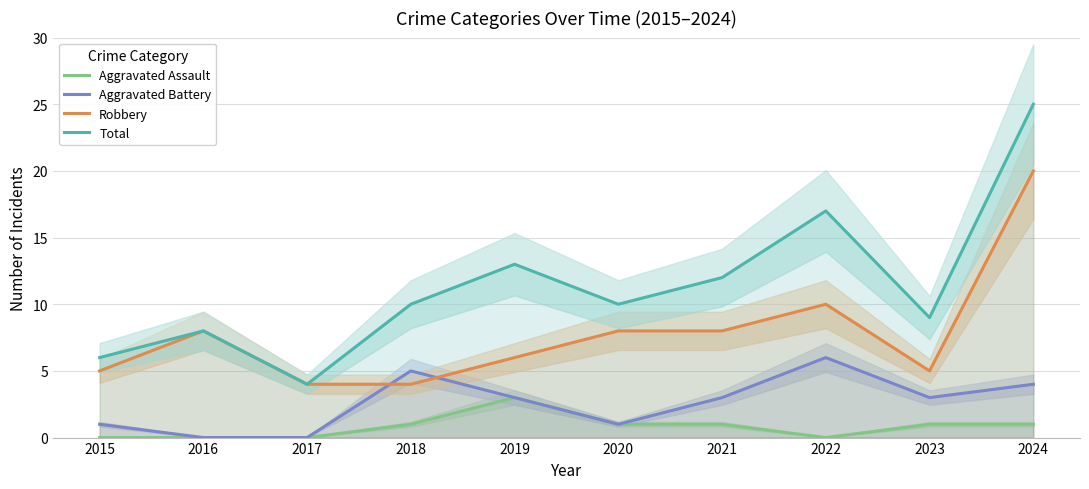

Which series has the widest spread of values?

Total